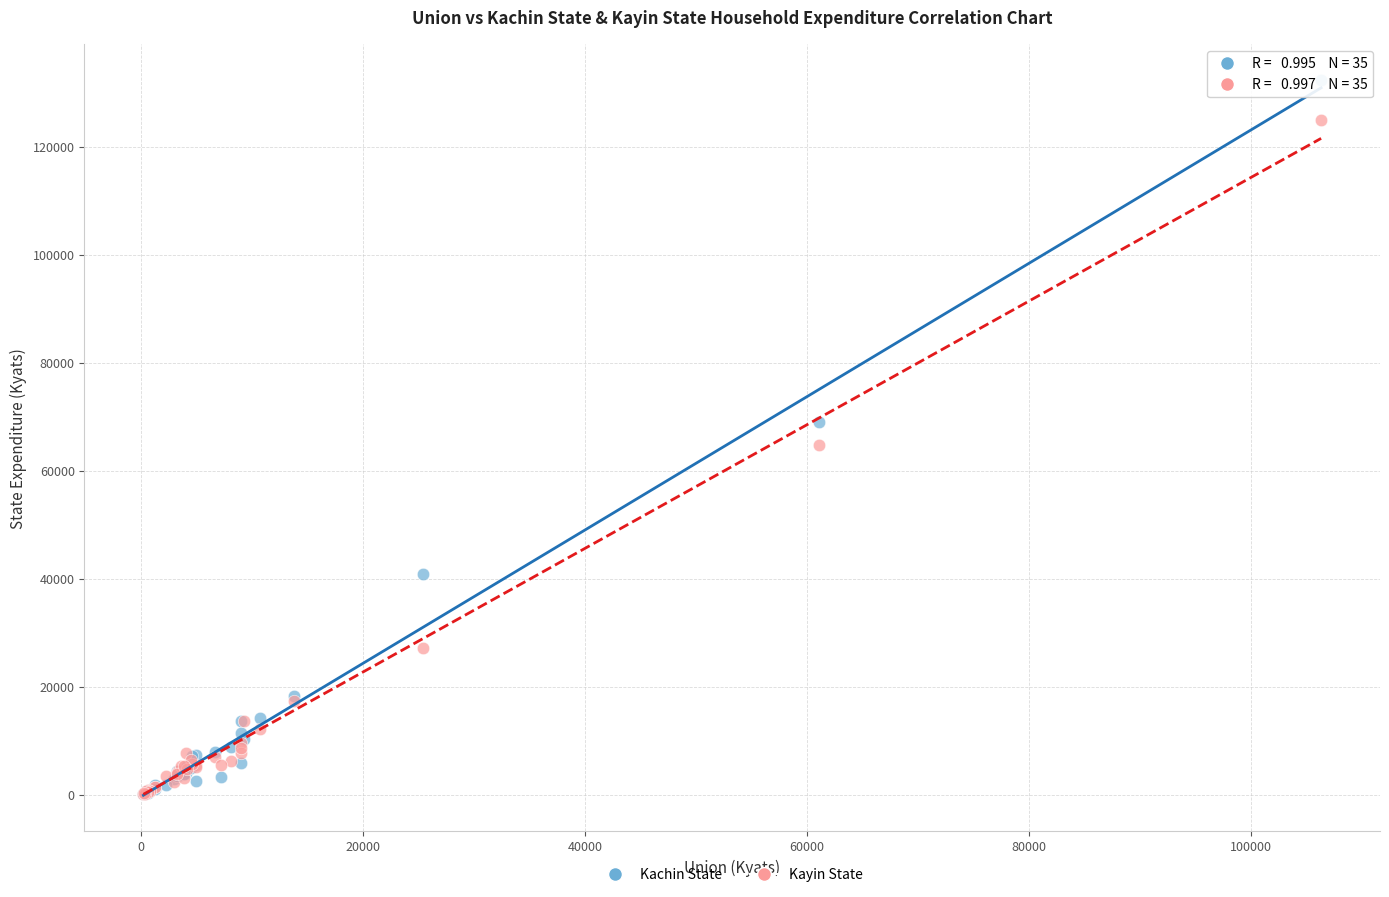

What are all the series names shown in the legend?

Kachin State, Kayin State